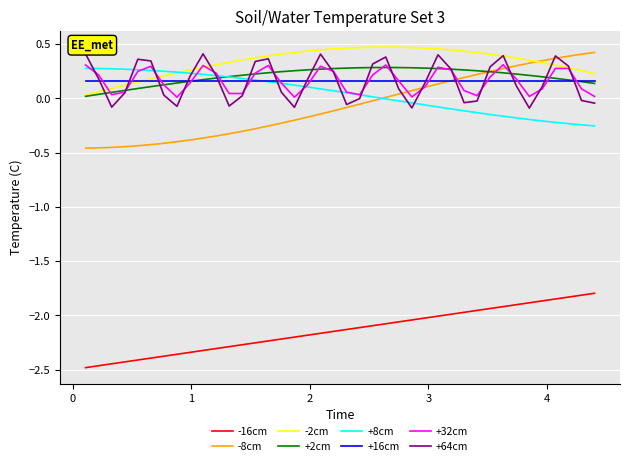

Which series has the widest spread of values?

-8cm